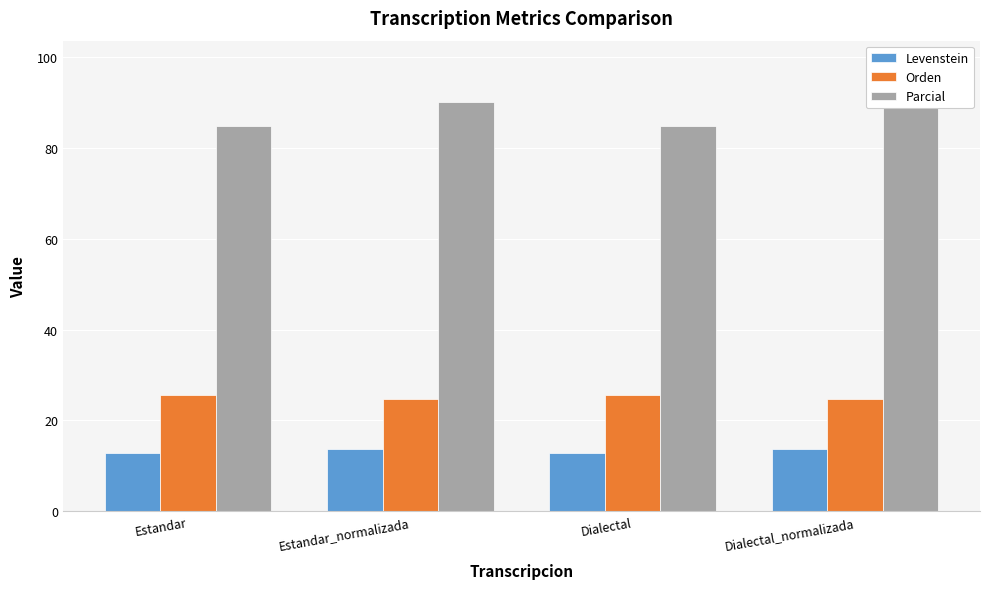

How many data points does each series have?

4